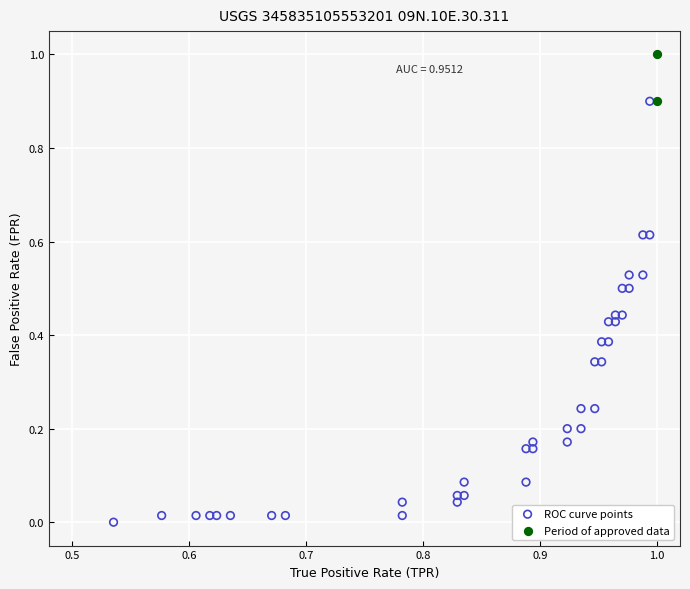

What are all the series names shown in the legend?

ROC curve points, Period of approved data